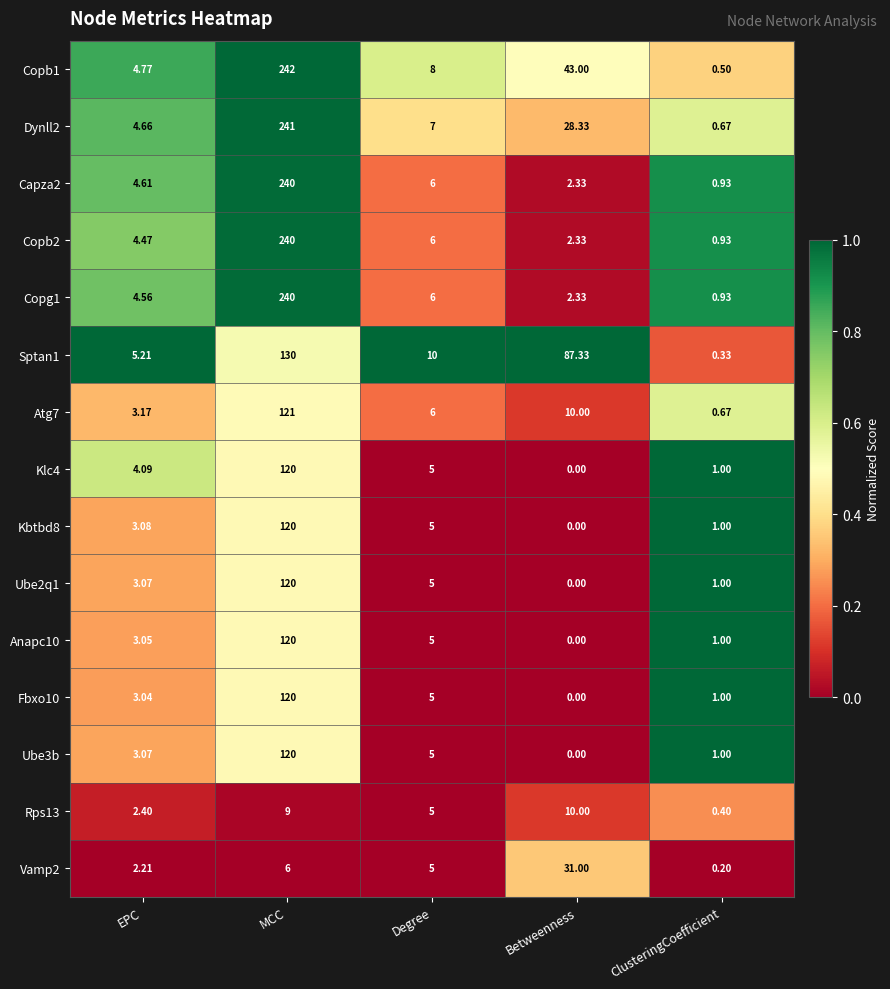

Rank the categories by Dynll2 value from highest to lowest.

MCC, Betweenness, Degree, EPC, ClusteringCoefficient